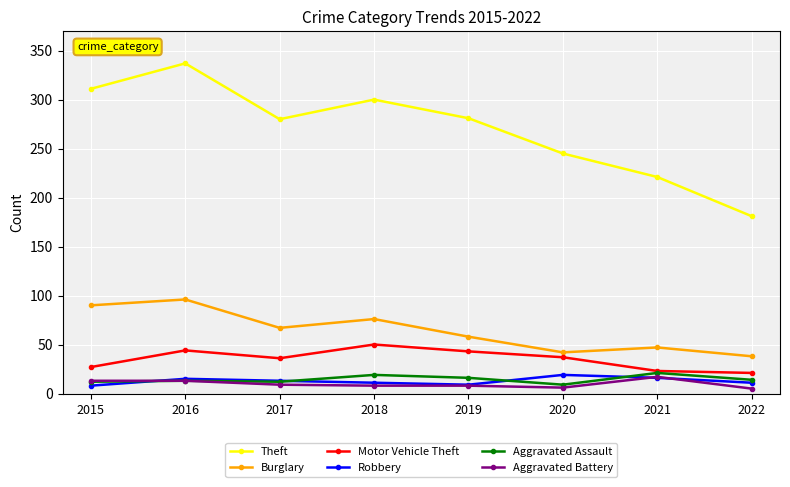

True or false: Theft and Motor Vehicle Theft intersect in this chart.

False